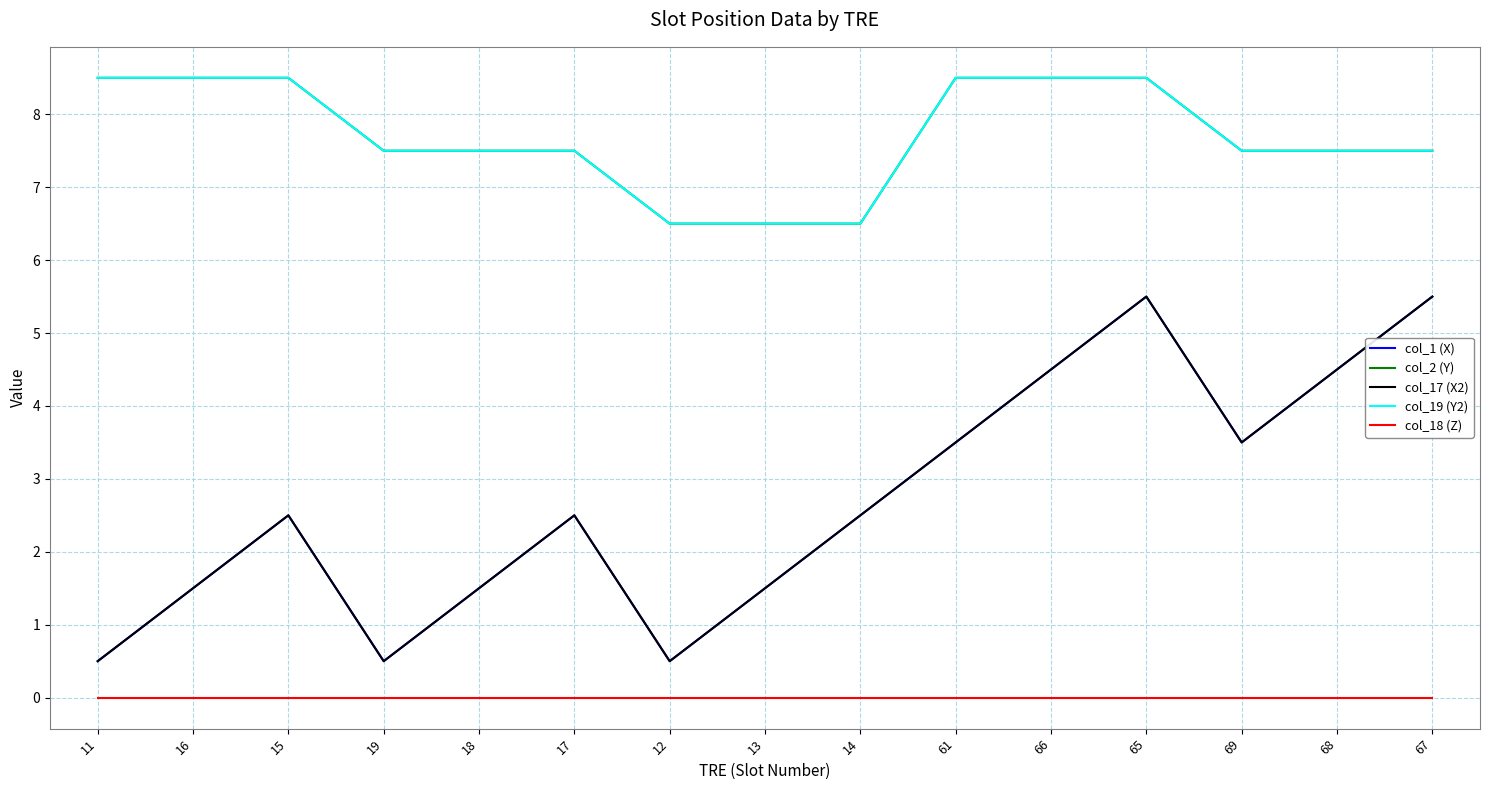

What is the difference between the highest and lowest values at 66?

8.5